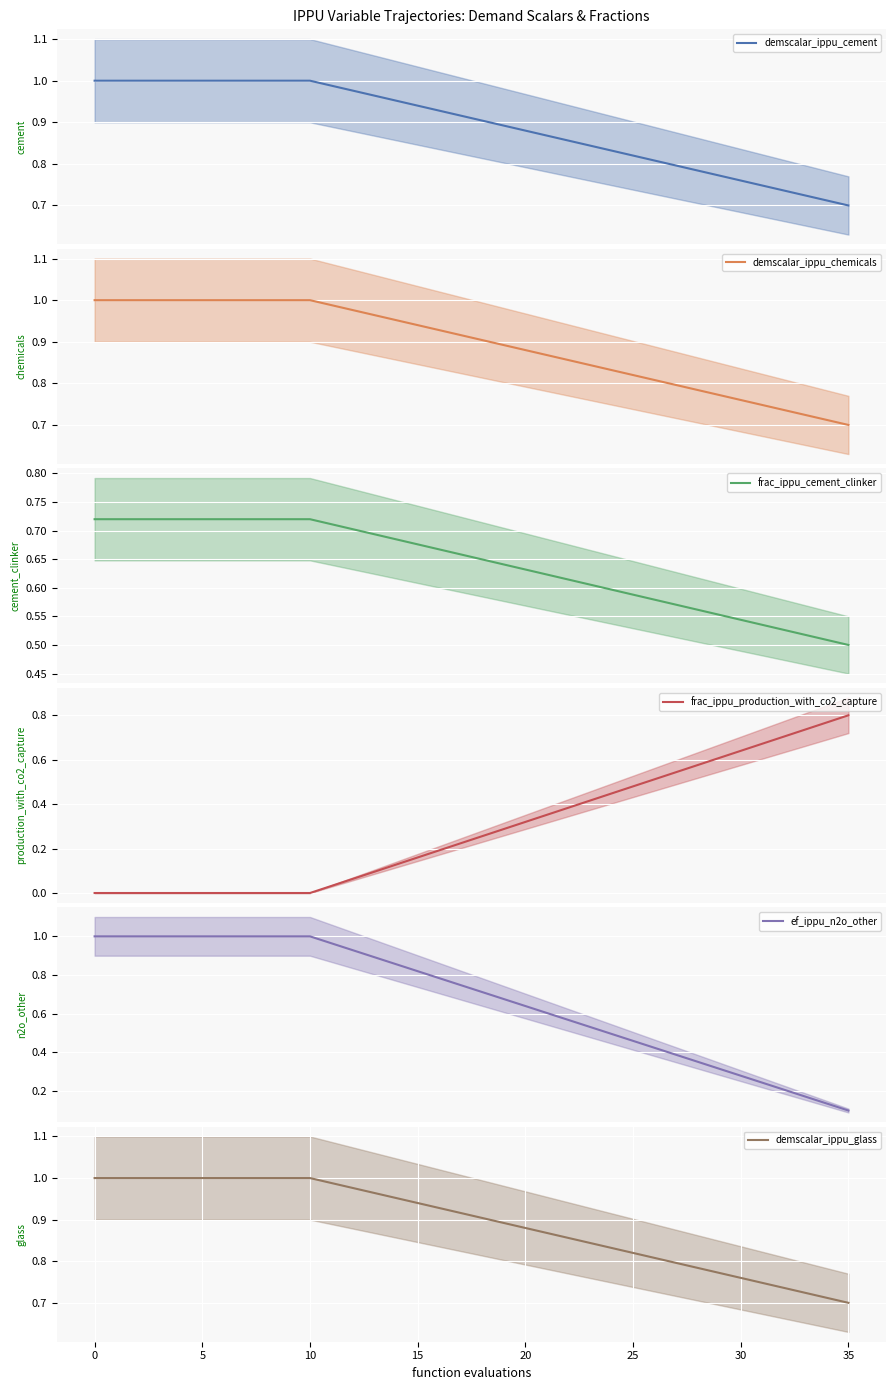

Which has a higher value, 10 or 35?

10